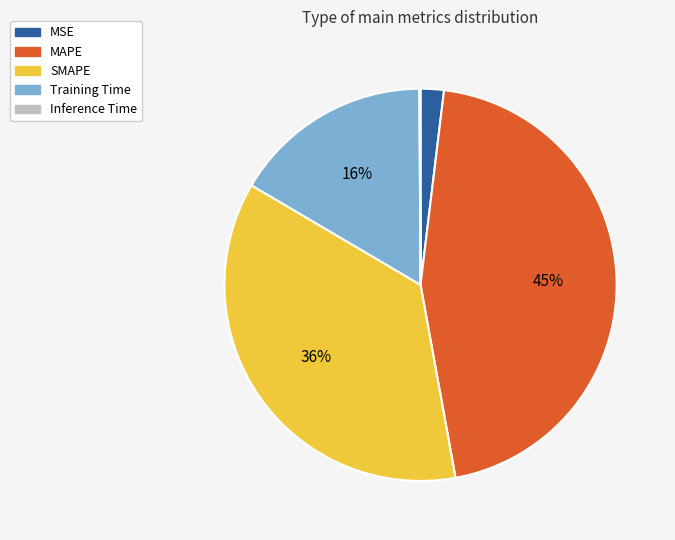

Which category has the biggest portion of the pie?

MAPE